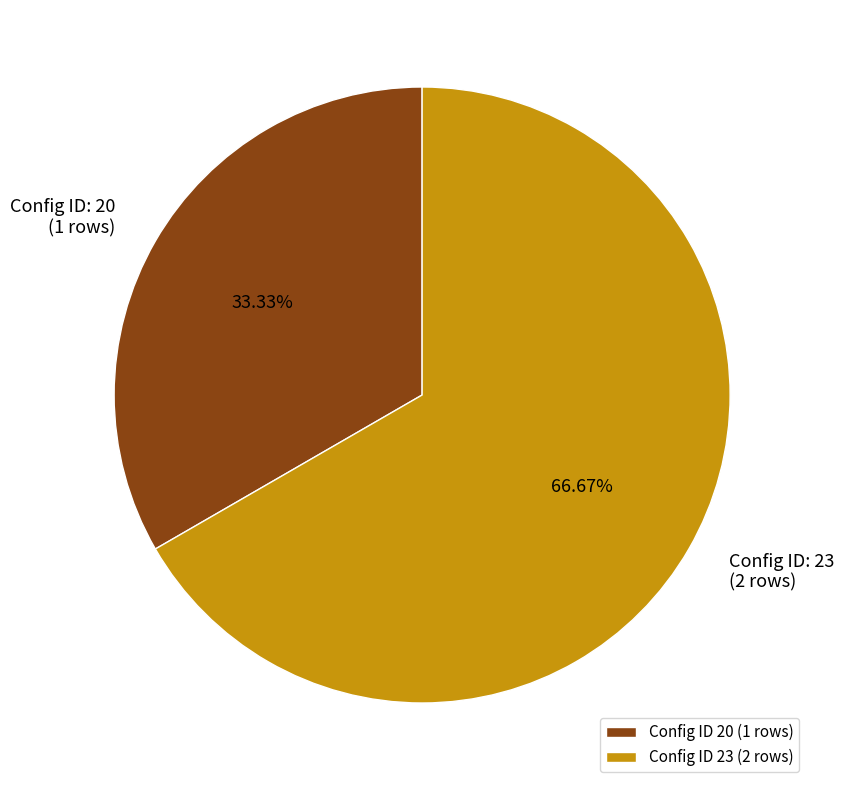

Rank the categories by value from highest to lowest.

Config ID 23 (2 rows), Config ID 20 (1 rows)